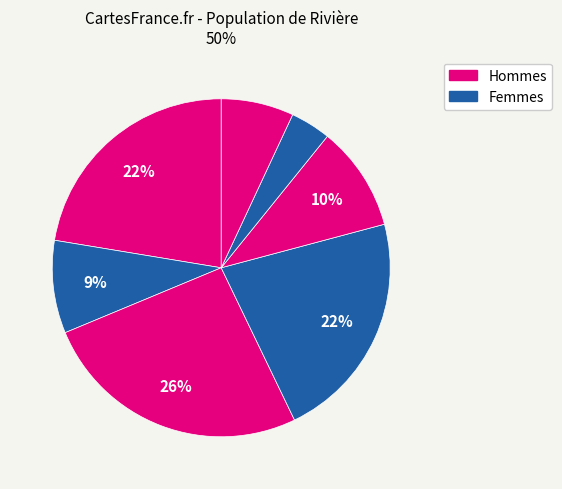

Does any single category account for the majority?

No